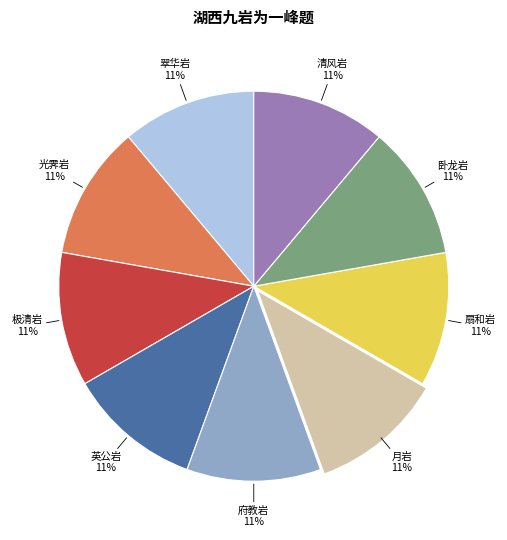

Is there any slice that represents more than half of the pie?

No